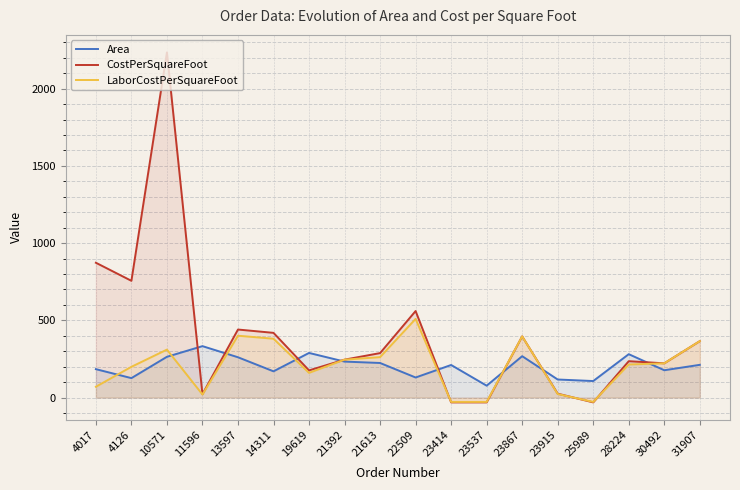

What is the difference between the maximum and second lowest values in the Area series?

226.0